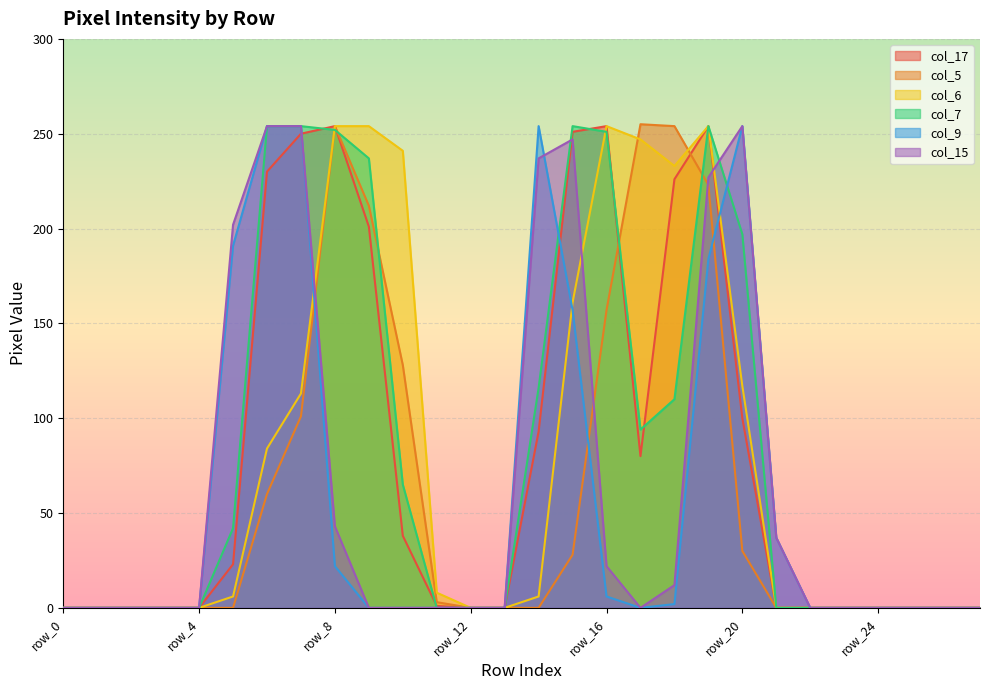

What is the difference between the highest and lowest values at row_11?

8